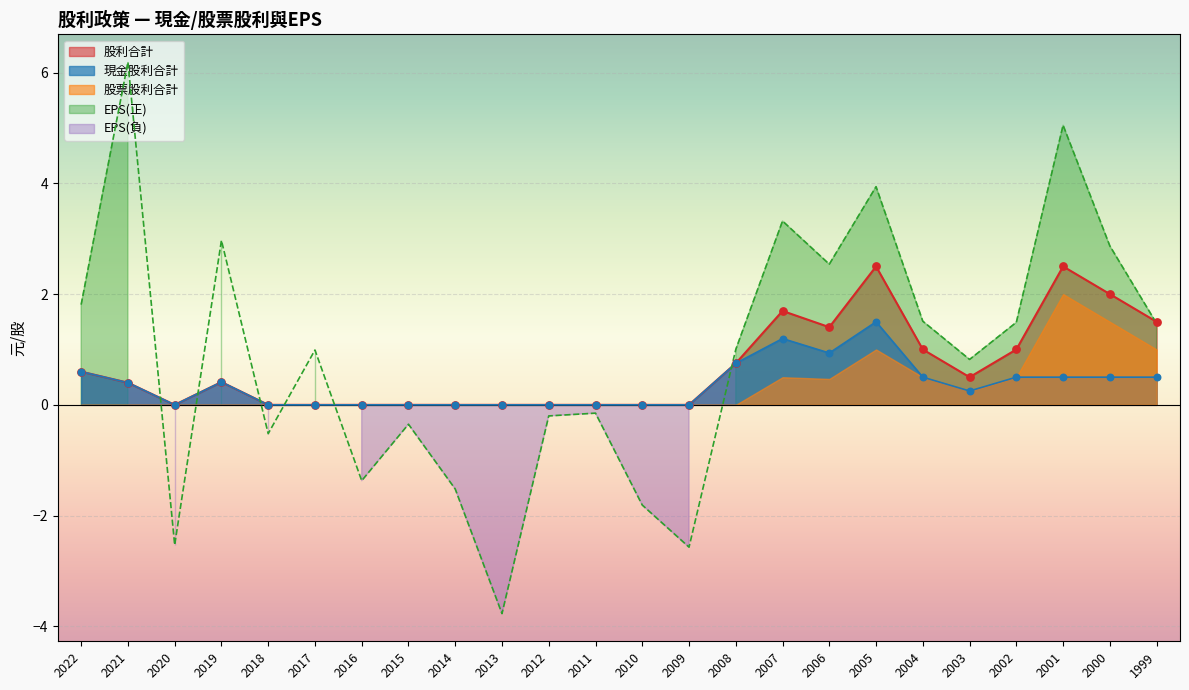

At how many categories does at least one series exceed 5?

2